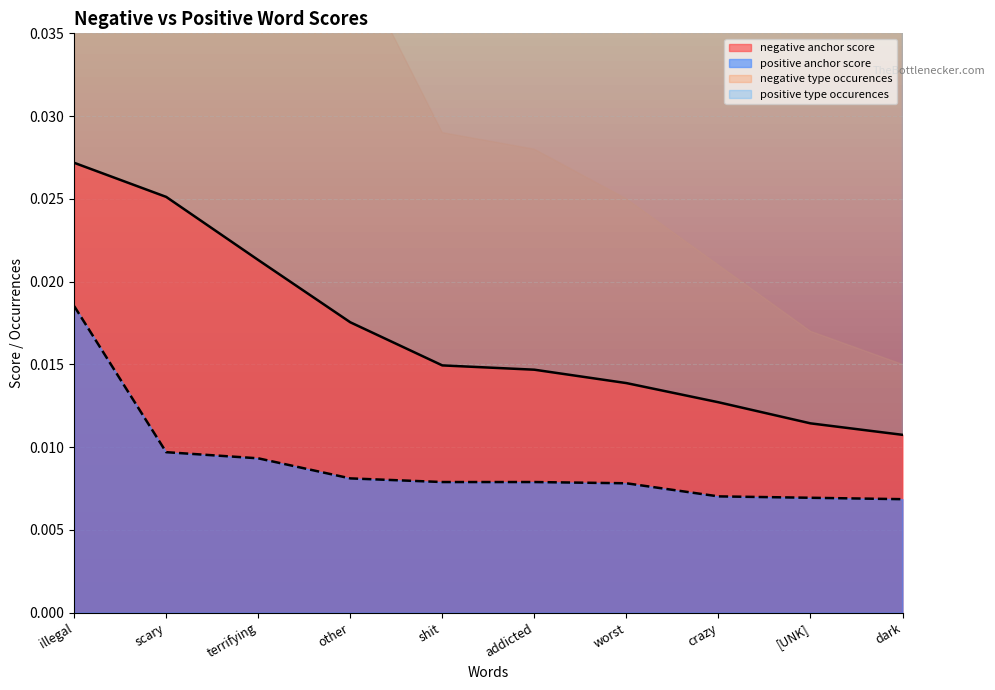

At which category is the sum across all series the highest?

illegal